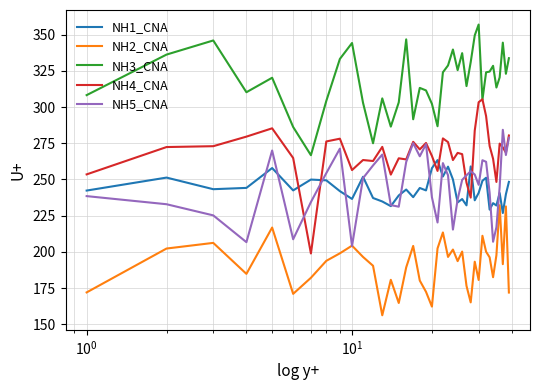

Which series has the largest total across all categories?

NH3_CNA